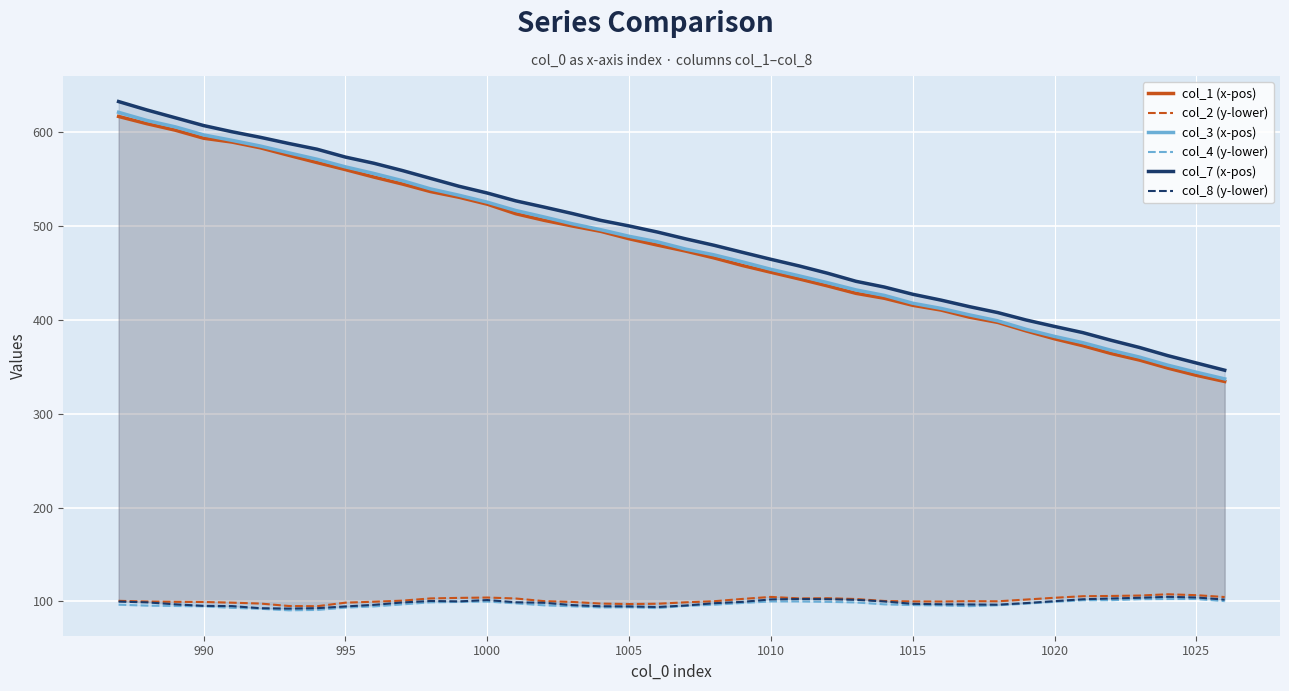

What is the difference between the maximum and second lowest values in the col_7 (x-pos) series?

278.5